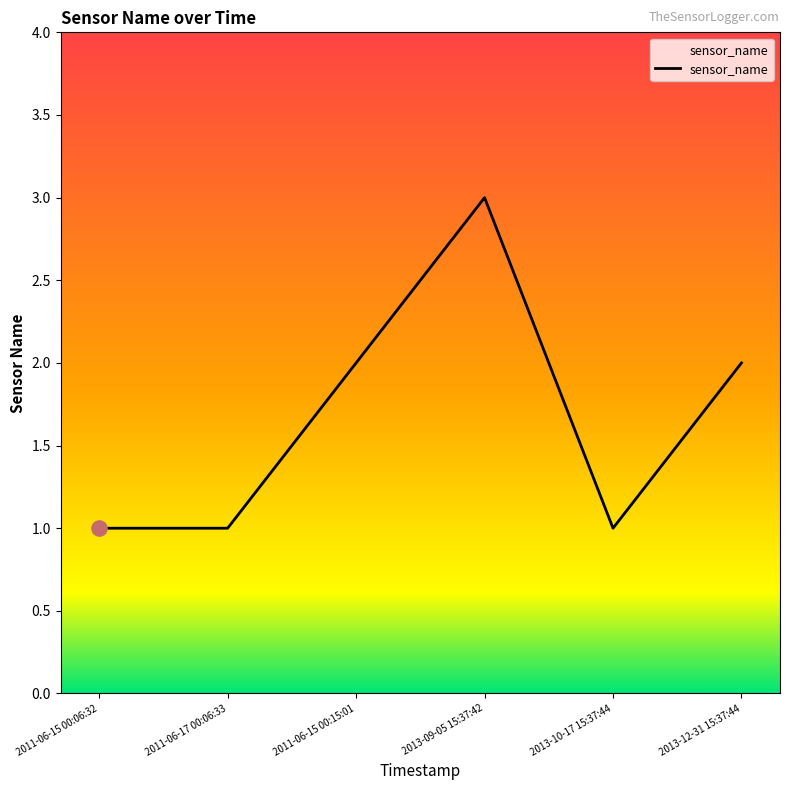

What is the change in value from 2013-09-05 15:37:42 to 2013-12-31 15:37:44?

-1